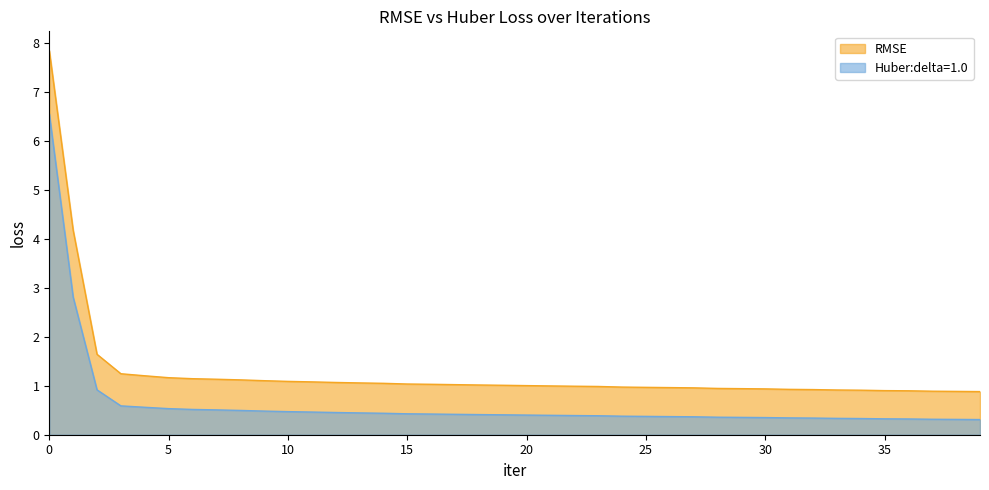

Between 4 and 28, which is larger?

4